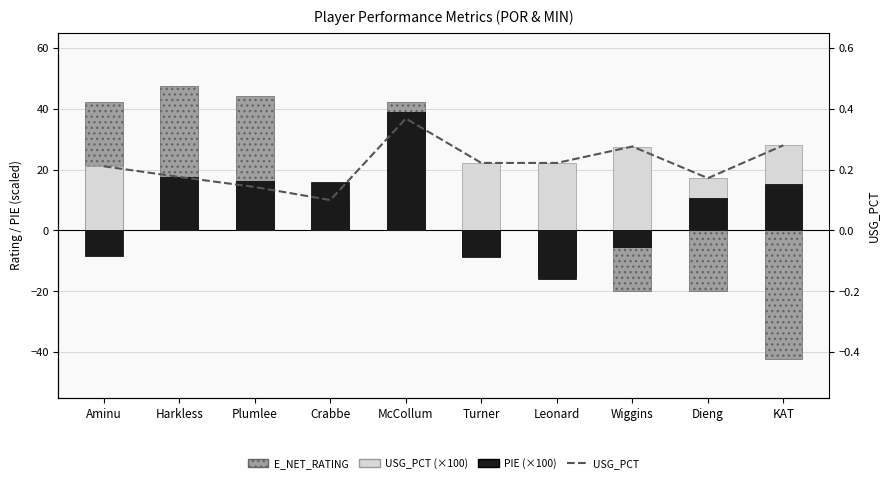

What is the average value of the USG_PCT (×100) series?

21.7